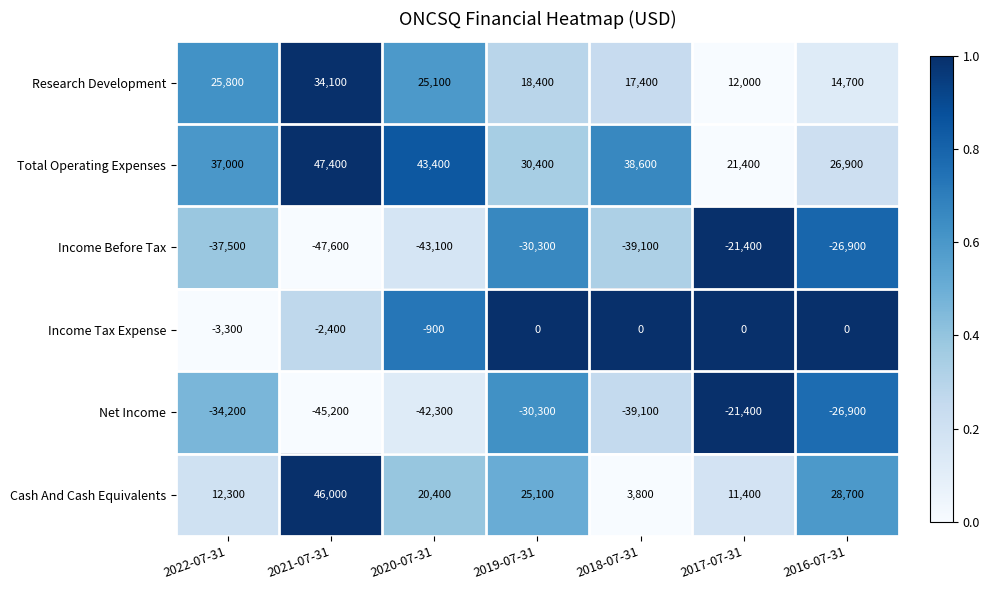

At which category is the sum across all series the highest?

2021-07-31